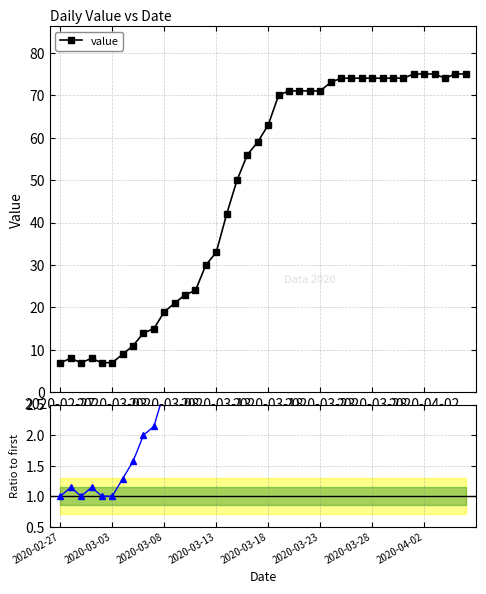

What is the minimum value for value?

7